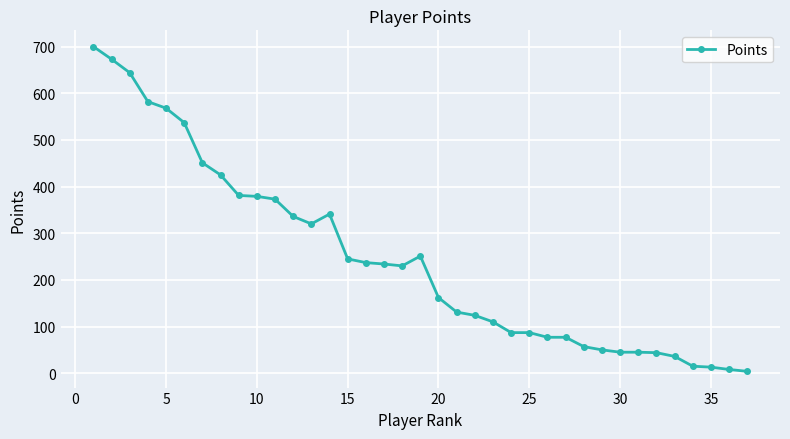

What is the sum of all values?

9079